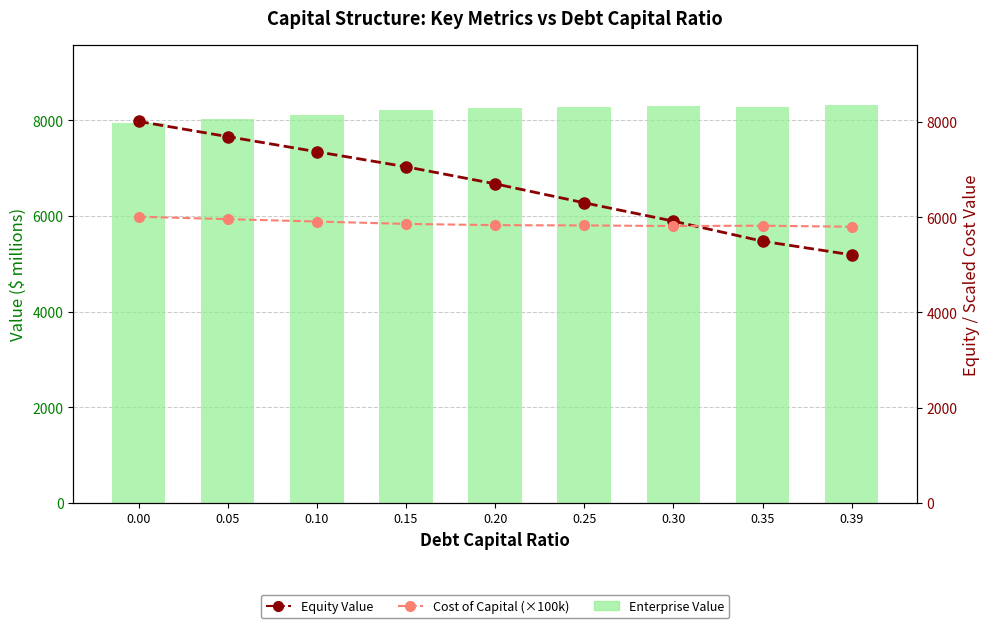

What is the difference between the highest and lowest values at 0.15?

2350.8